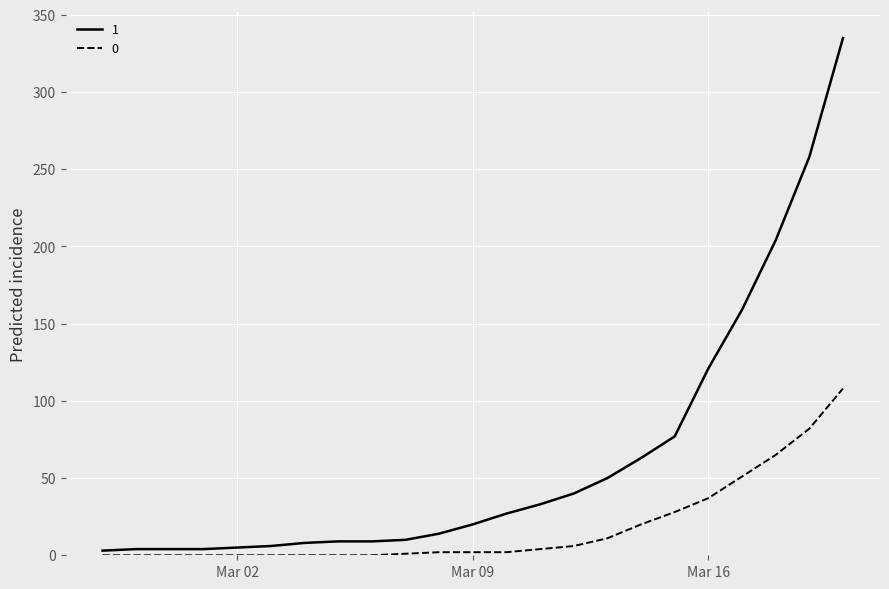

Rank the series by their maximum value, from highest to lowest.

1, 0